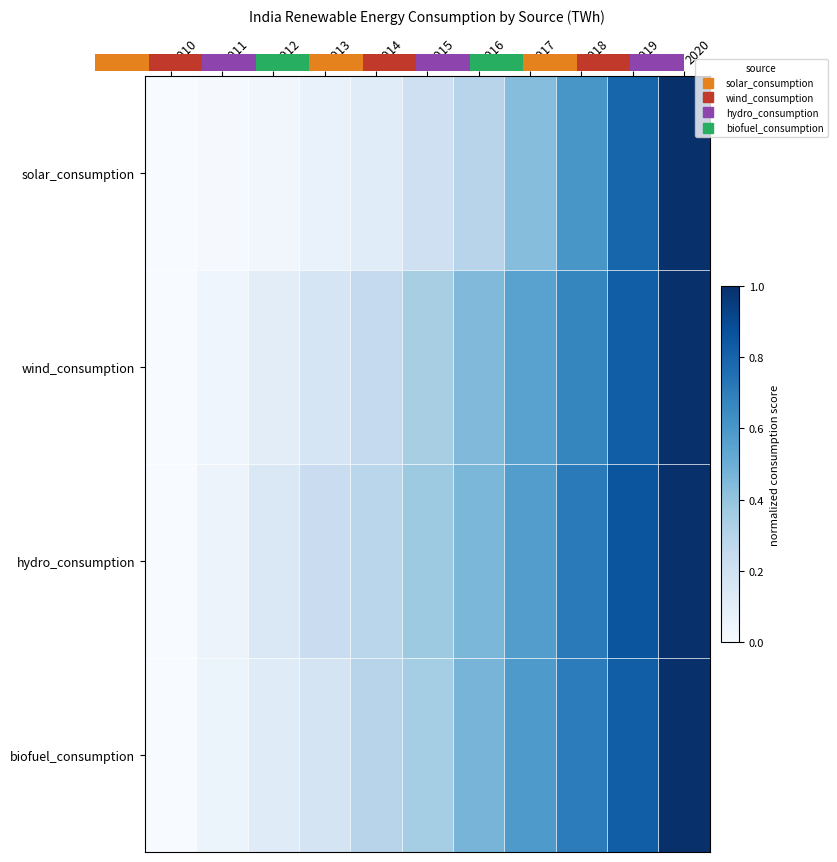

The hydro_consumption series shows 1.1 at 2018. True or false?

False